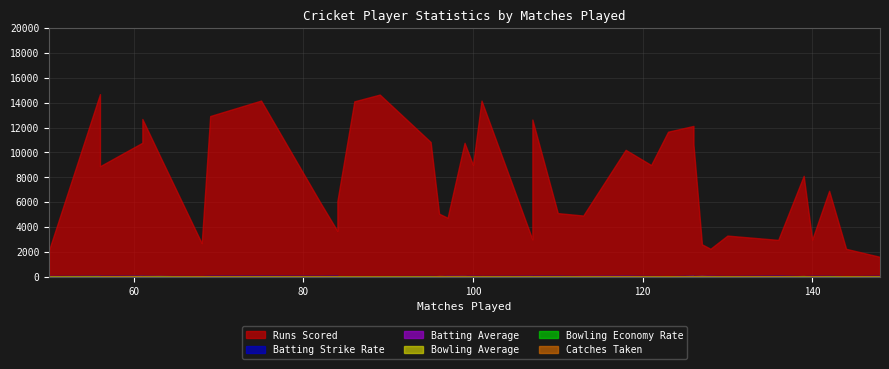

Which label corresponds to the largest value in the chart?

56